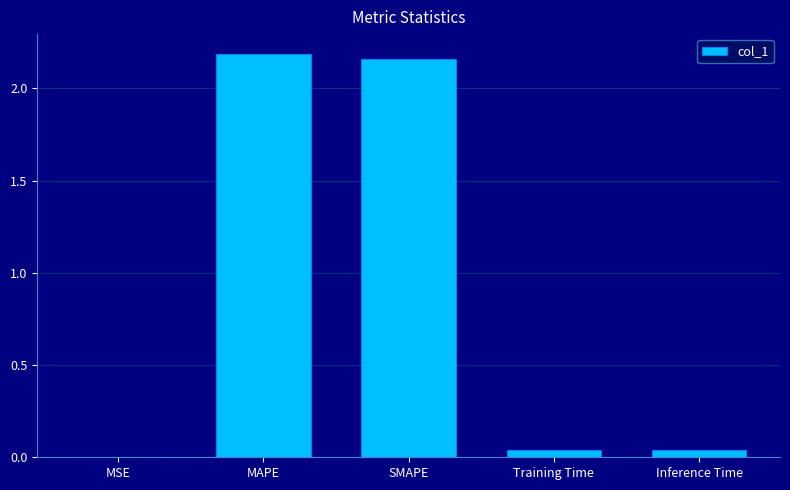

The value at SMAPE is 2.2. True or false?

True